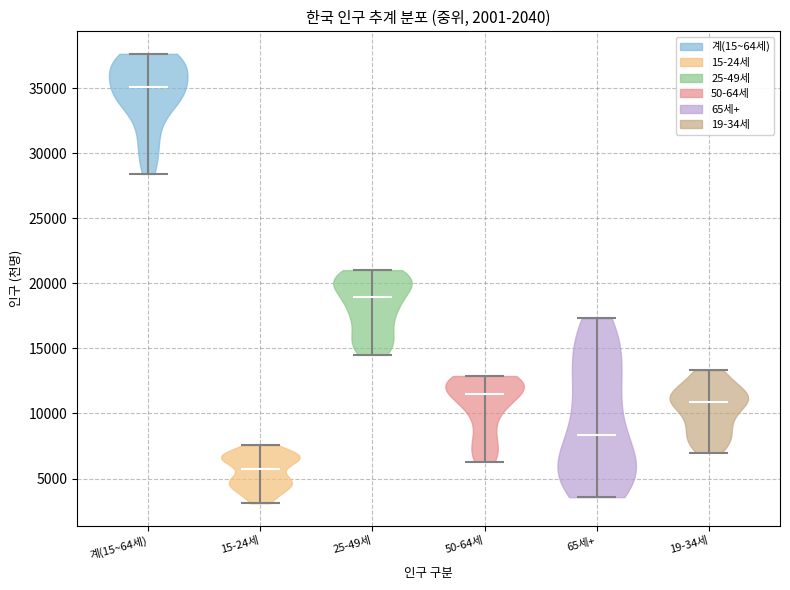

Reading left to right, read every violin against the y-axis: where its median line is, and the lowest and highest points it reaches. The values are not printed on the chart, so give them approximately, as read against the axis.

계(15~64세): median line 35000, lowest point 28500, highest point 37500
15-24세: median line 6000, lowest point 3000, highest point 7500
25-49세: median line 19000, lowest point 14500, highest point 21000
50-64세: median line 11500, lowest point 6500, highest point 13000
65세+: median line 8500, lowest point 3500, highest point 17500
19-34세: median line 11000, lowest point 7000, highest point 13500